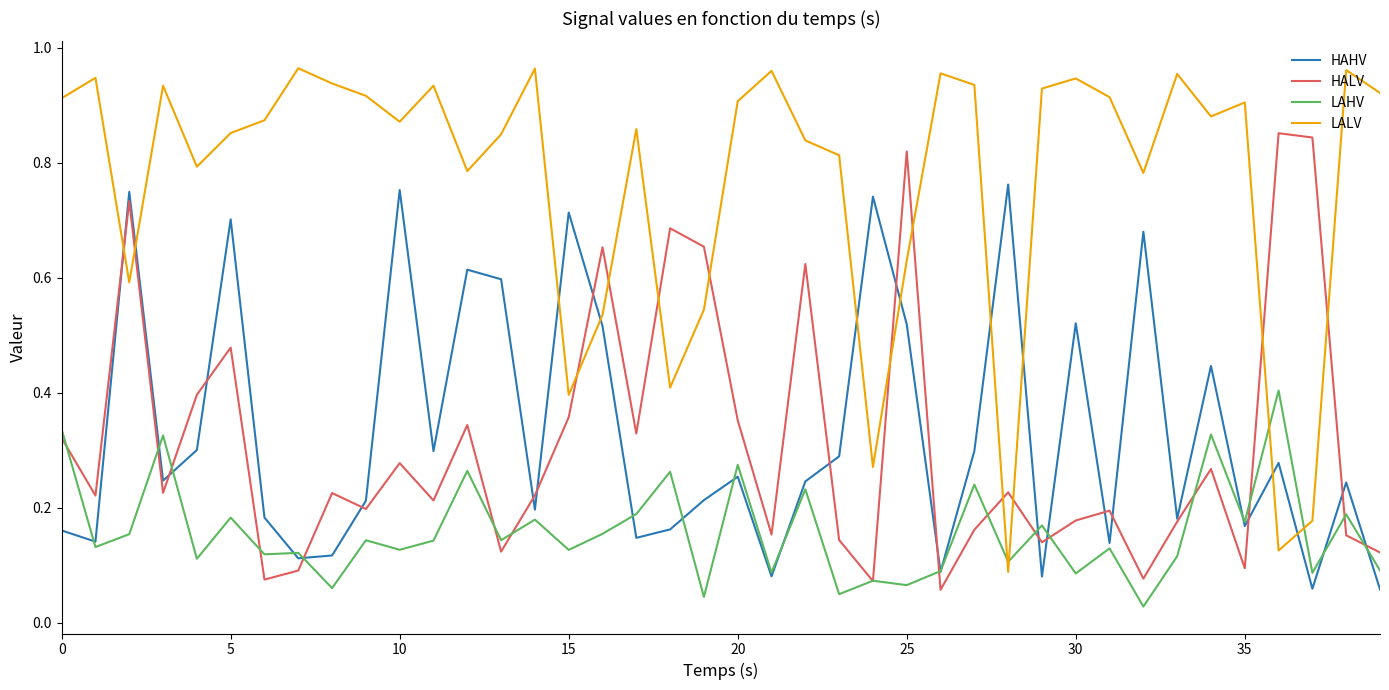

List the series in order of their peak value, highest first.

LALV, HALV, HAHV, LAHV